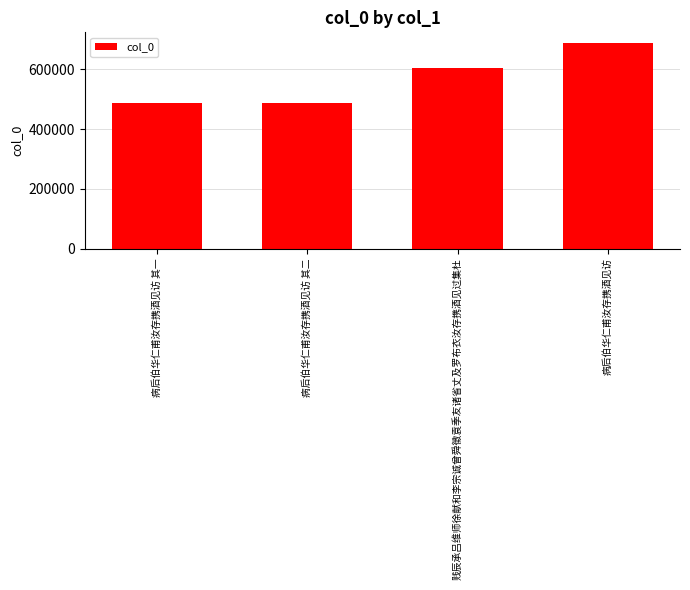

What is the difference between the second highest and minimum values?

115449